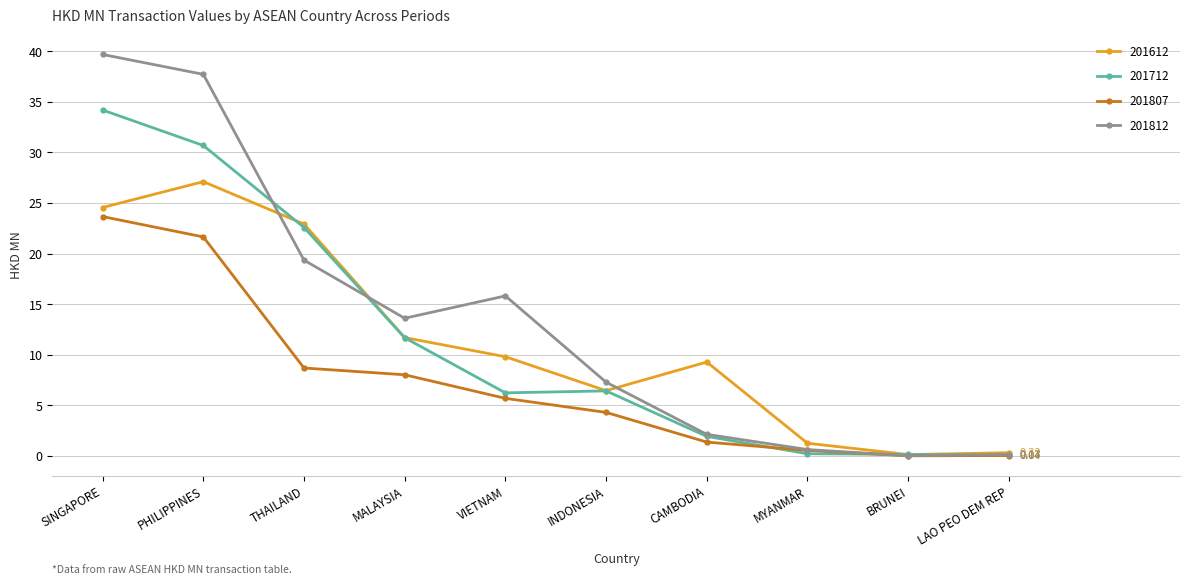

Does the chart have visible grid lines?

Yes